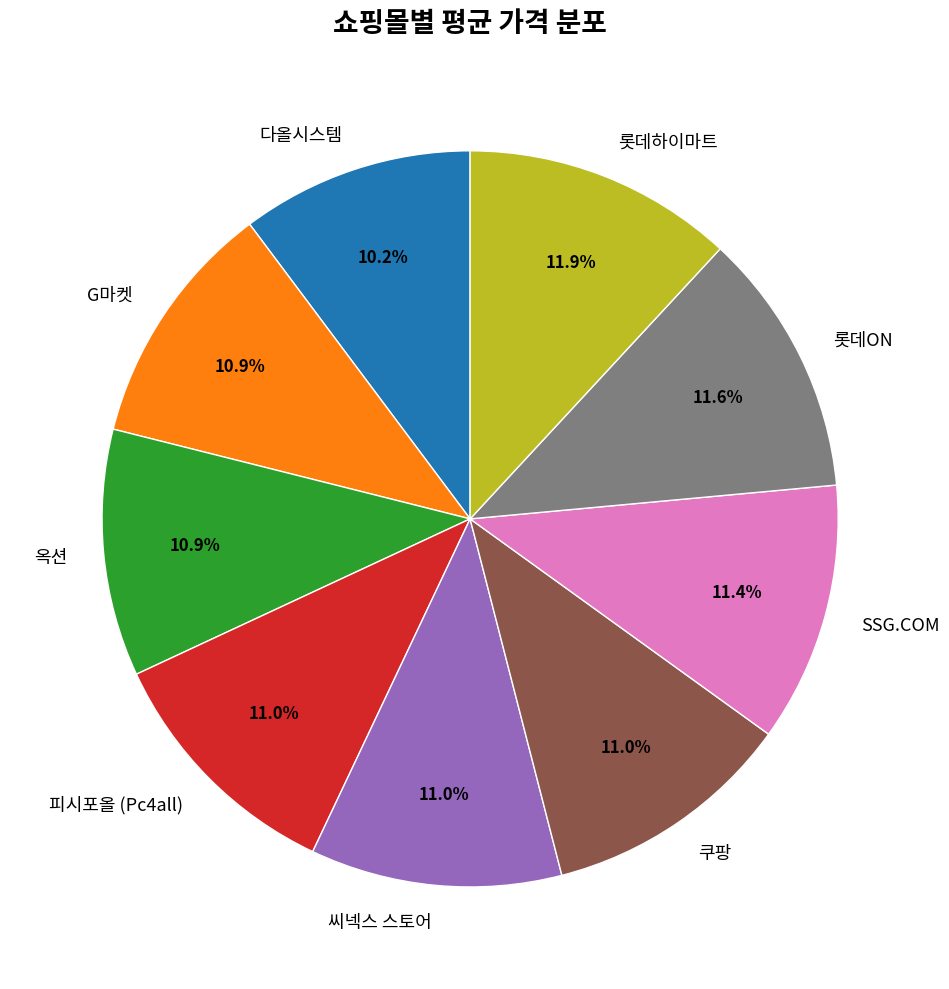

How many segments does this pie chart have?

9